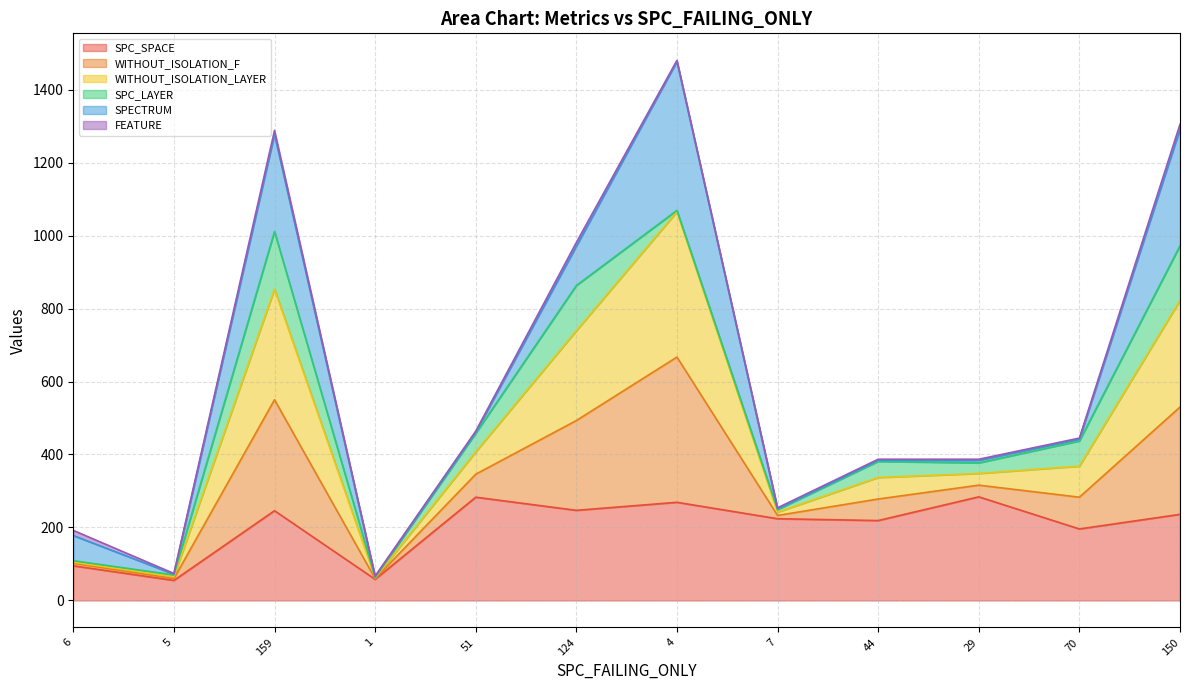

What is the highest value of the SPC_SPACE series?

284